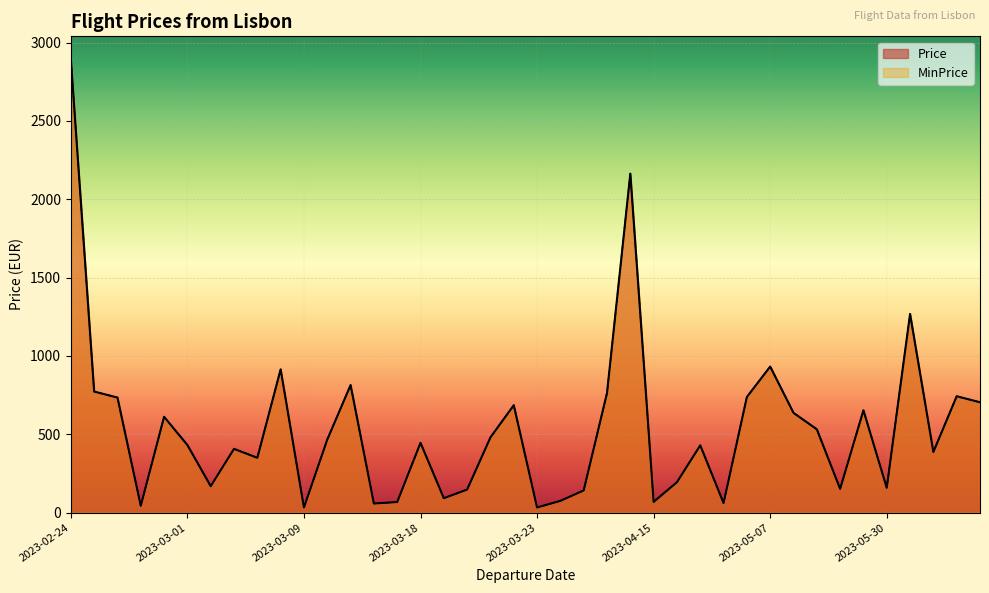

Which series has the largest total across all categories?

Price